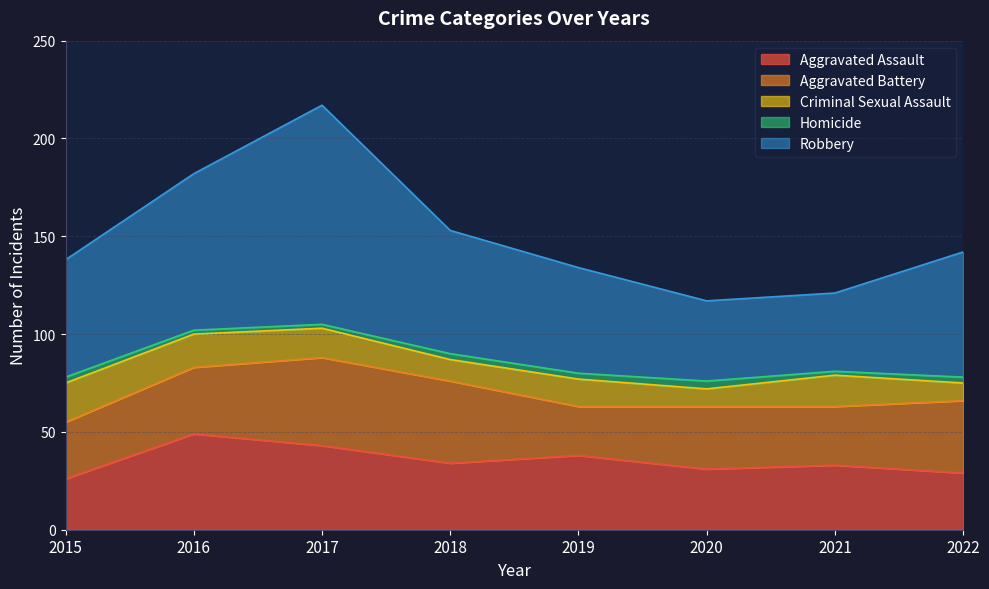

What is the difference between the maximum and minimum values in the Aggravated Battery series?

20